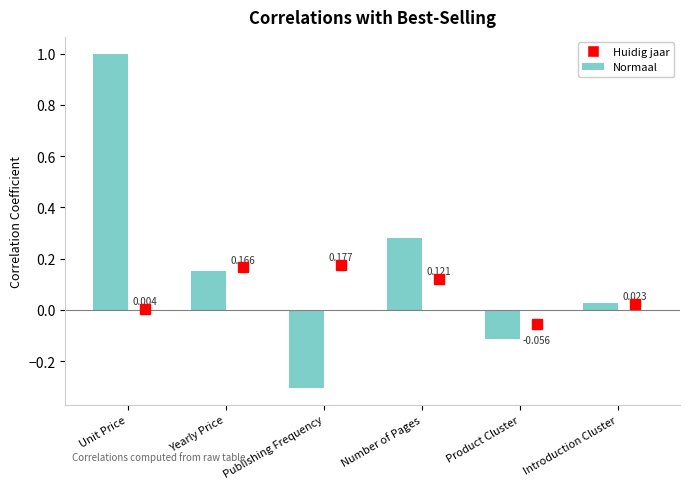

How many bars are there in total?

6